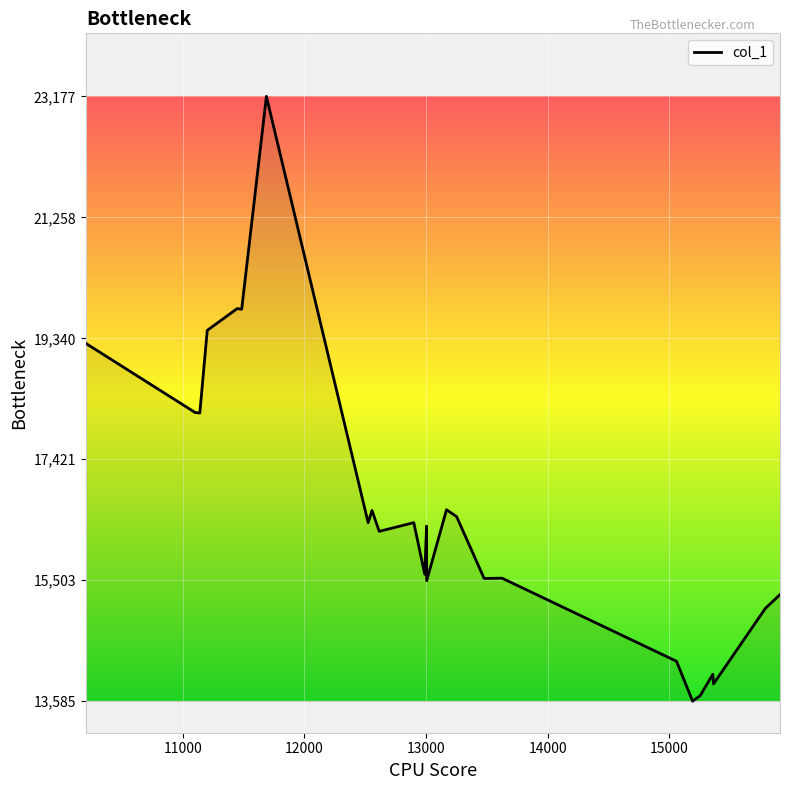

What is the smallest value displayed?

13585